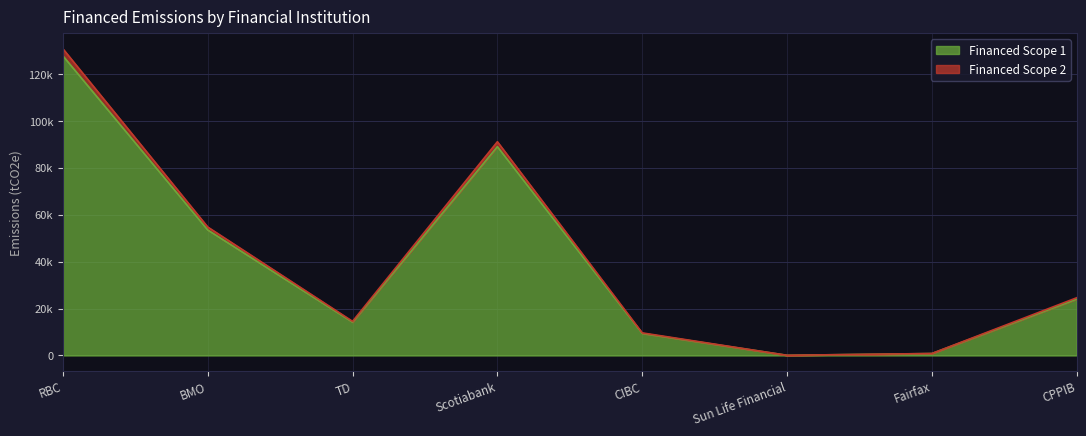

The Financed Scope 2 series shows 91126.1 at Scotiabank. True or false?

True